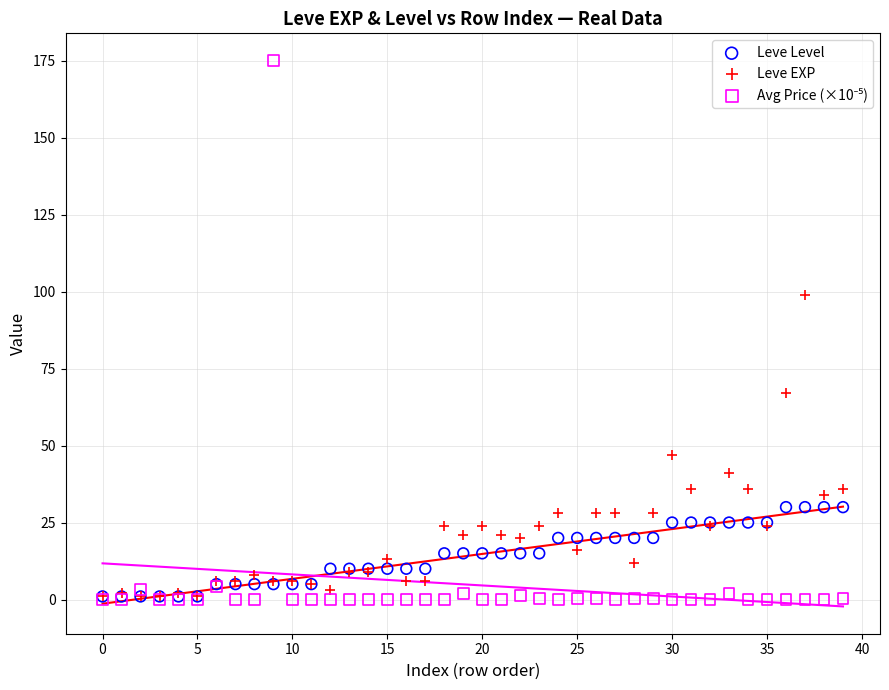

In the Leve EXP series, what Y value is closest to 50?

47.0